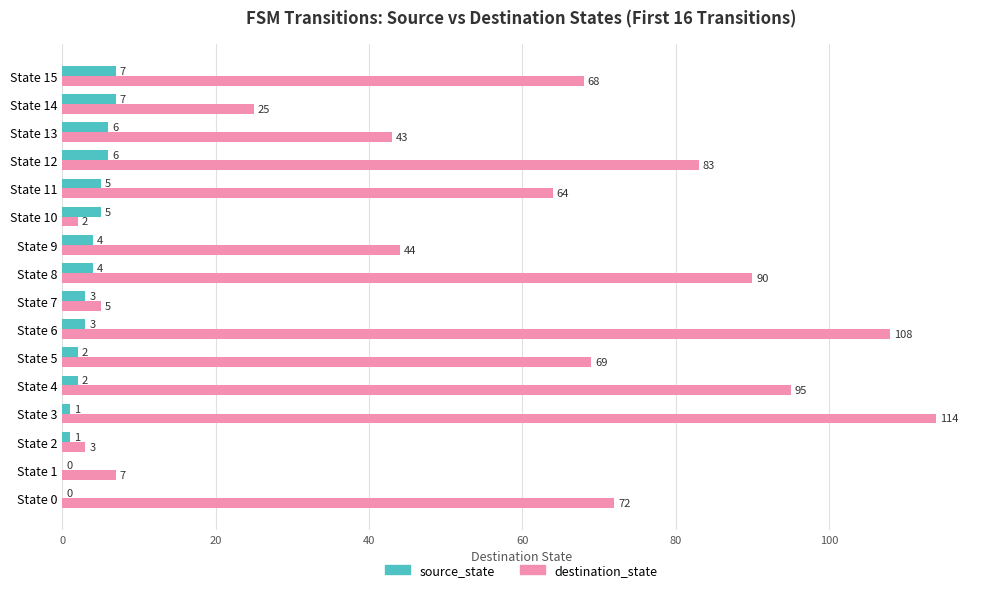

What is the maximum value for destination_state?

114